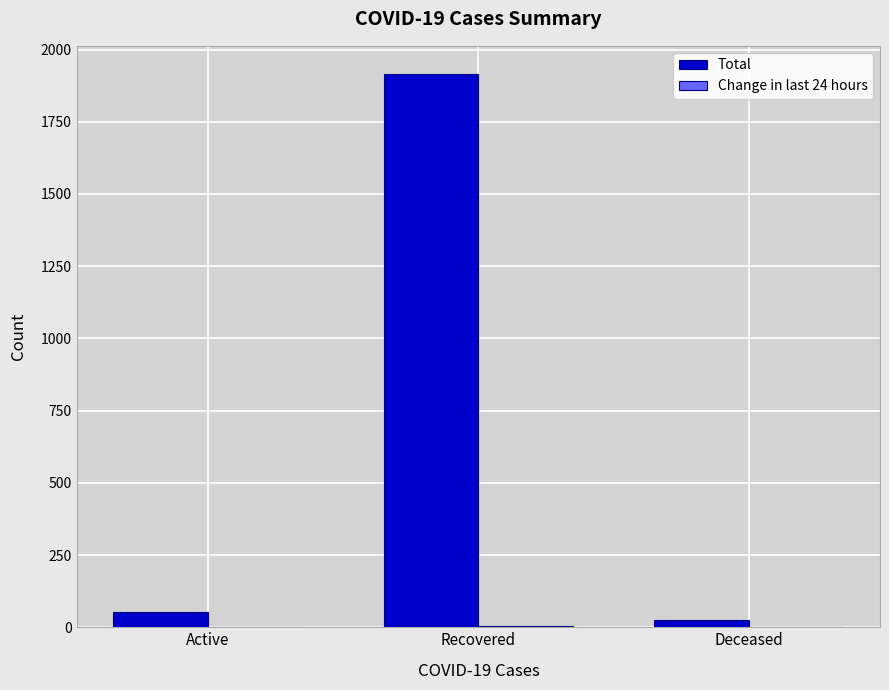

Where is Total nearest to the value 971?

Active